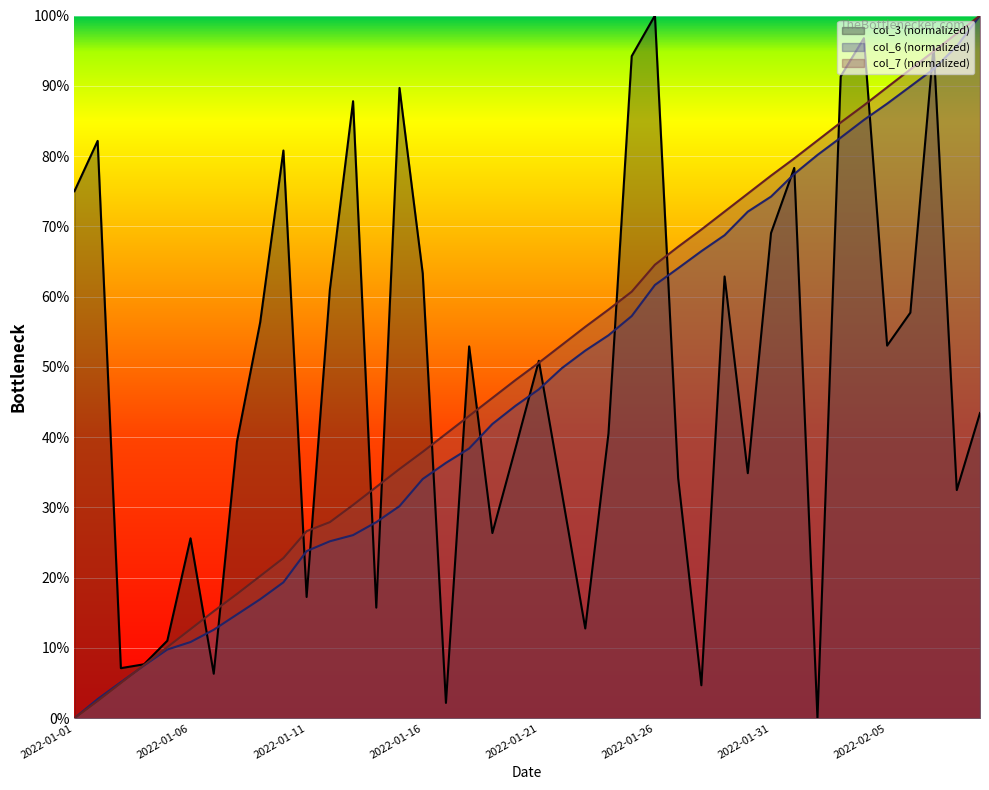

Read the col_7 value at 2022-01-23.

55.7